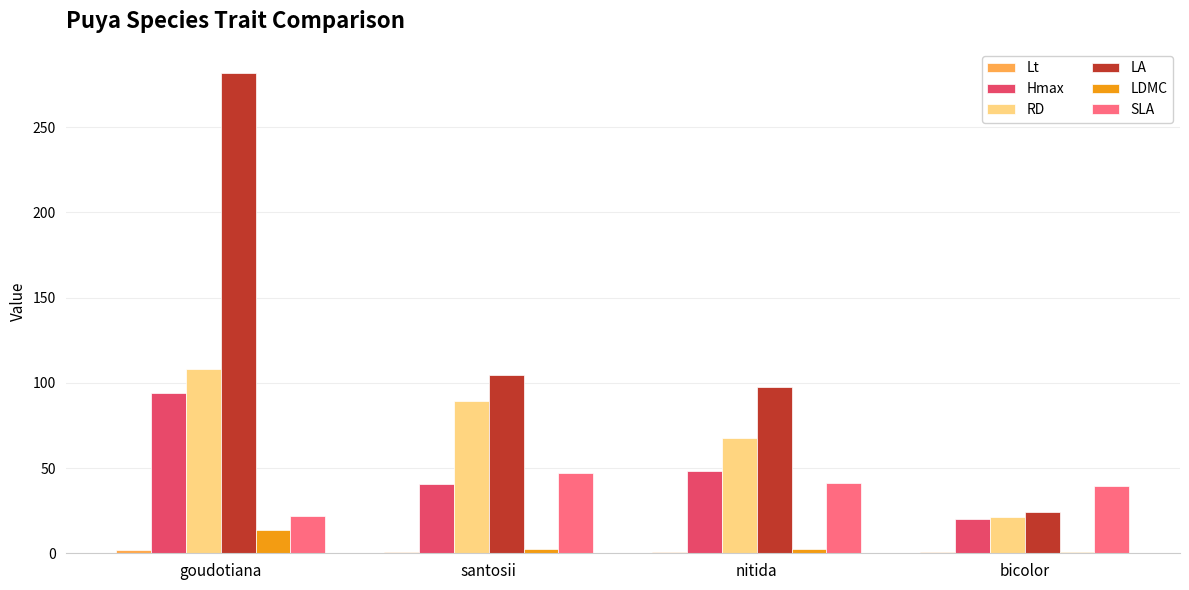

Which series has the widest spread of values?

LA